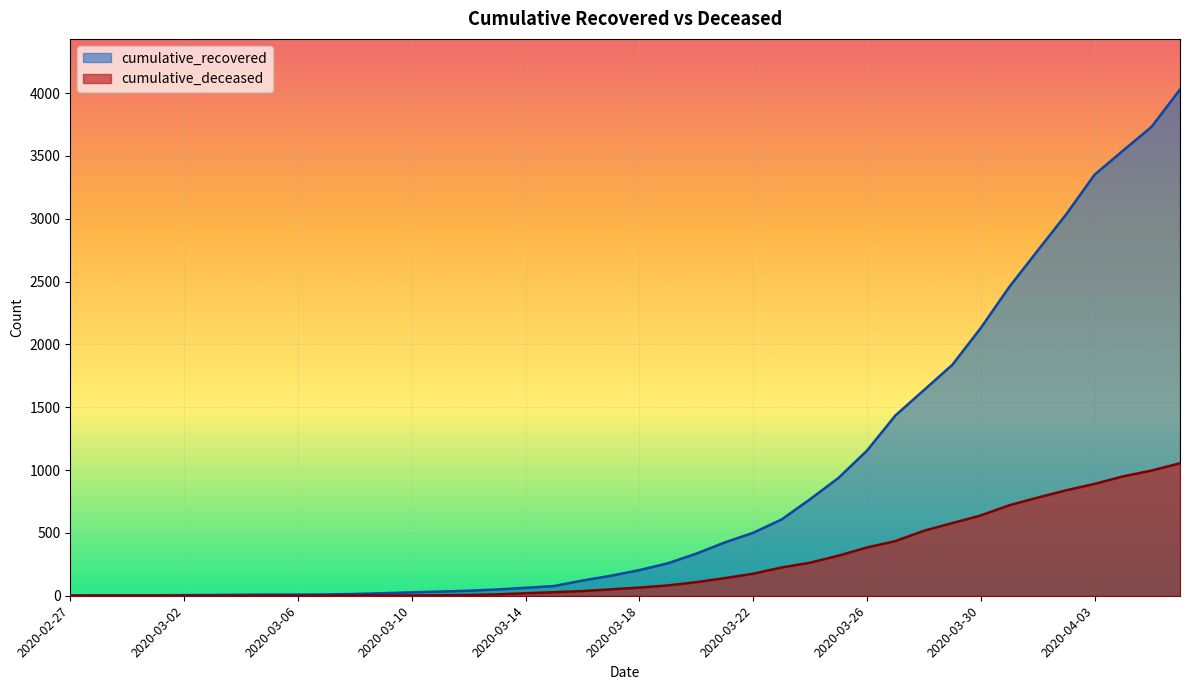

Which series has the widest spread of values?

cumulative_recovered